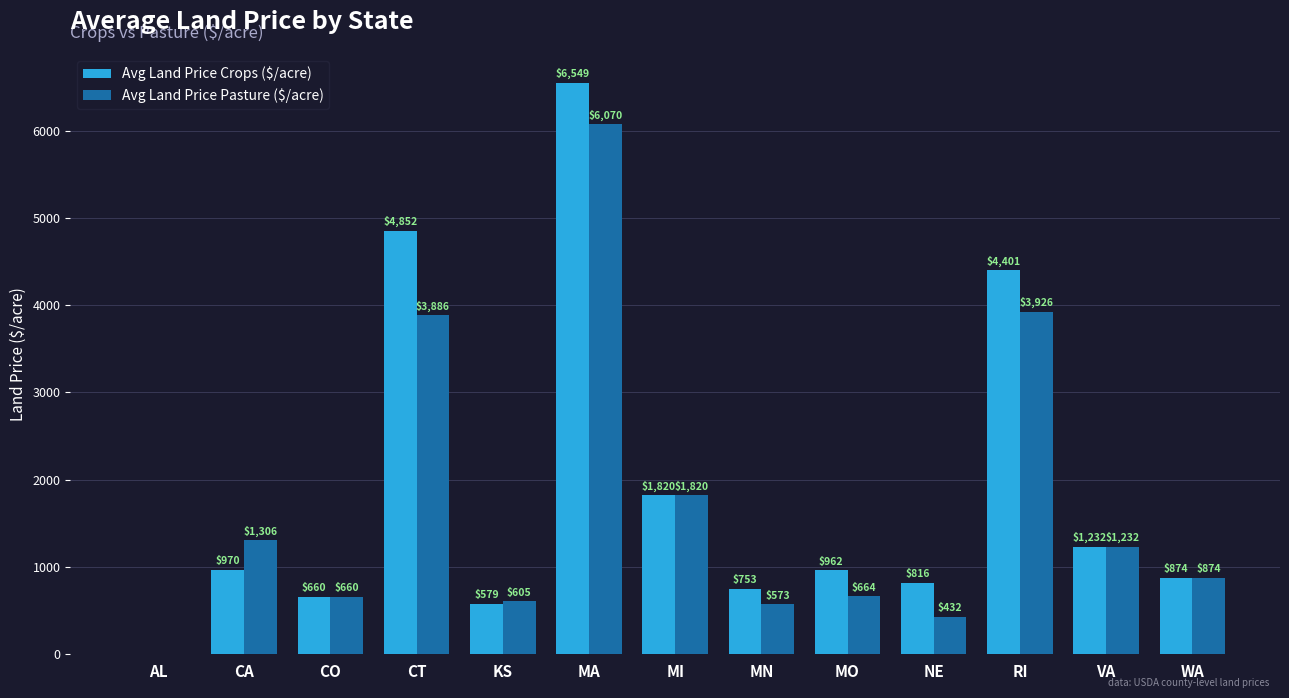

Which series changed the most between MN and MO?

Avg Land Price Crops ($/acre)